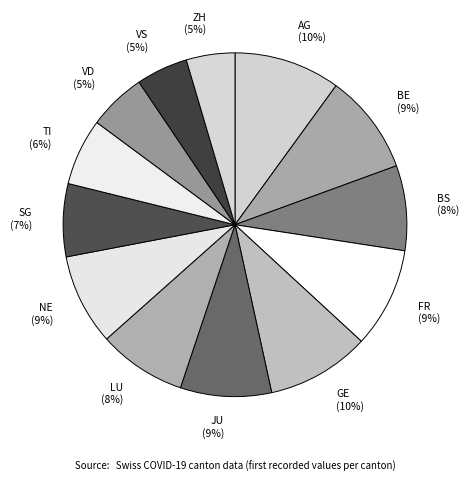

Is there a majority slice in this chart?

No